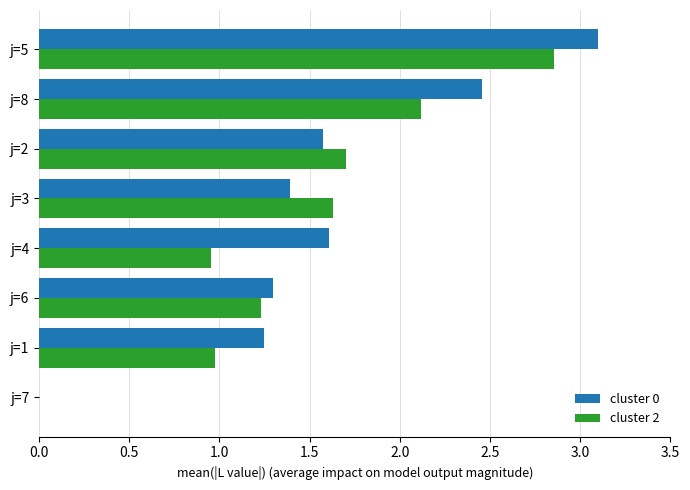

Count the number of categories in the chart.

8